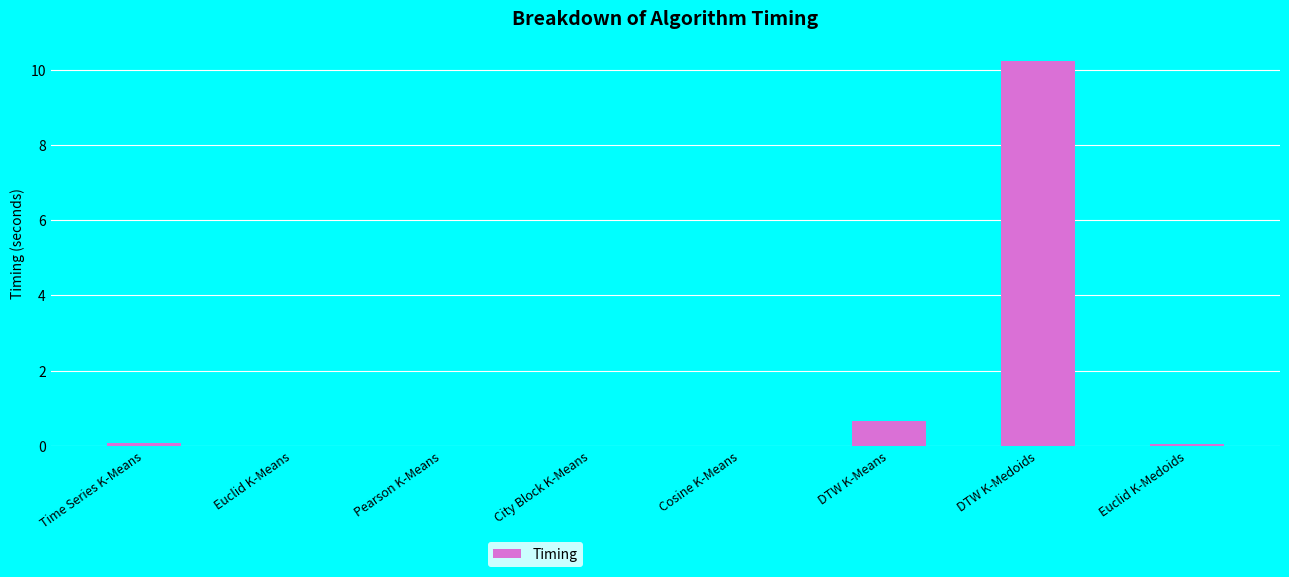

What is the greatest value displayed?

10.2